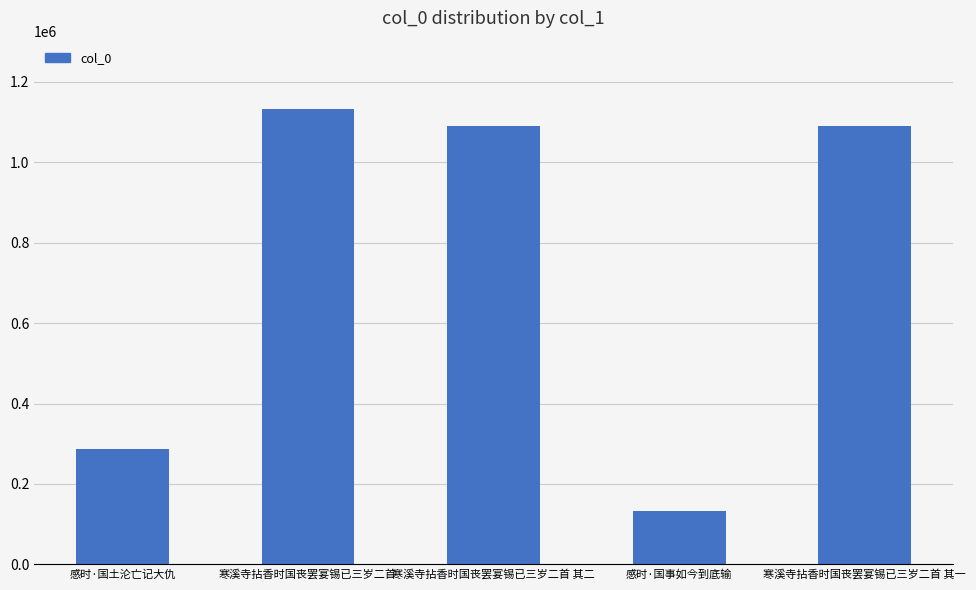

The value at 寒溪寺拈香时国丧罢宴锡已三岁二首 其一 is 572625. True or false?

False